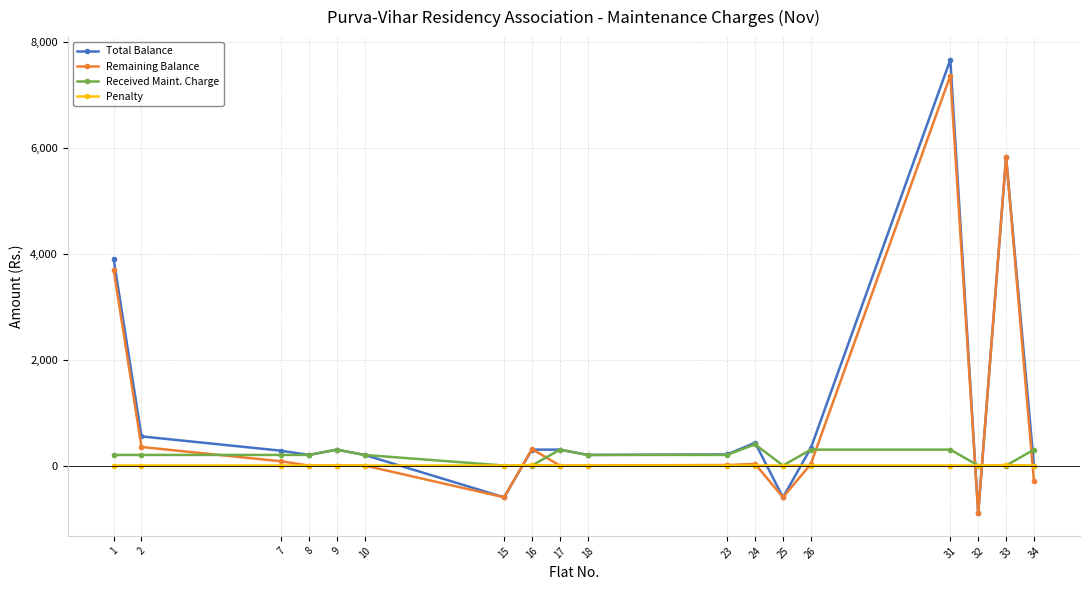

True or false: Received Maint. Charge has more than 1 points higher than both neighbors.

True